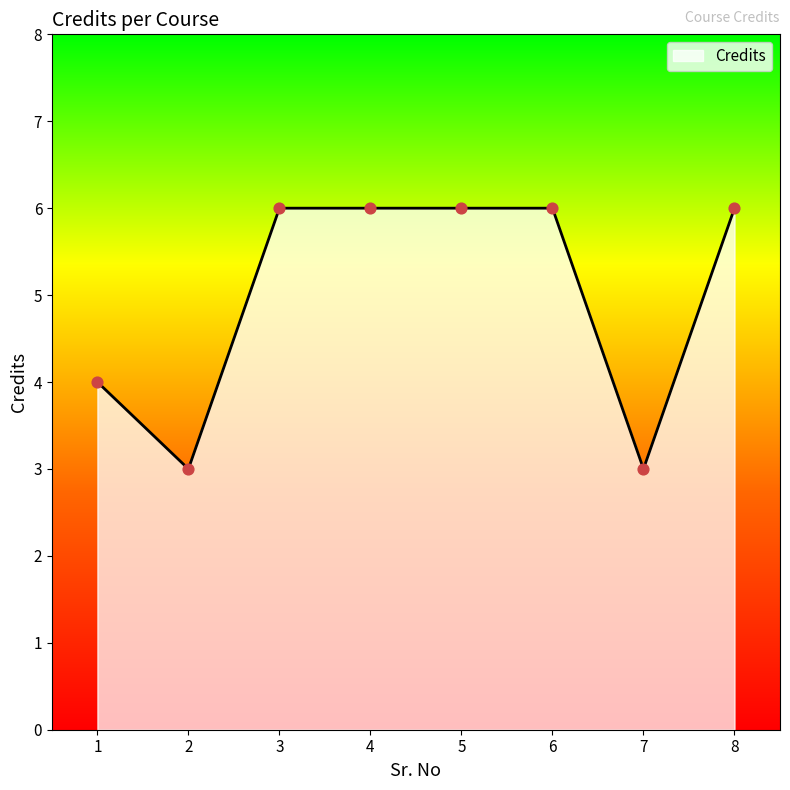

What is the ratio of the value at 5 to the value at 7?

2.0